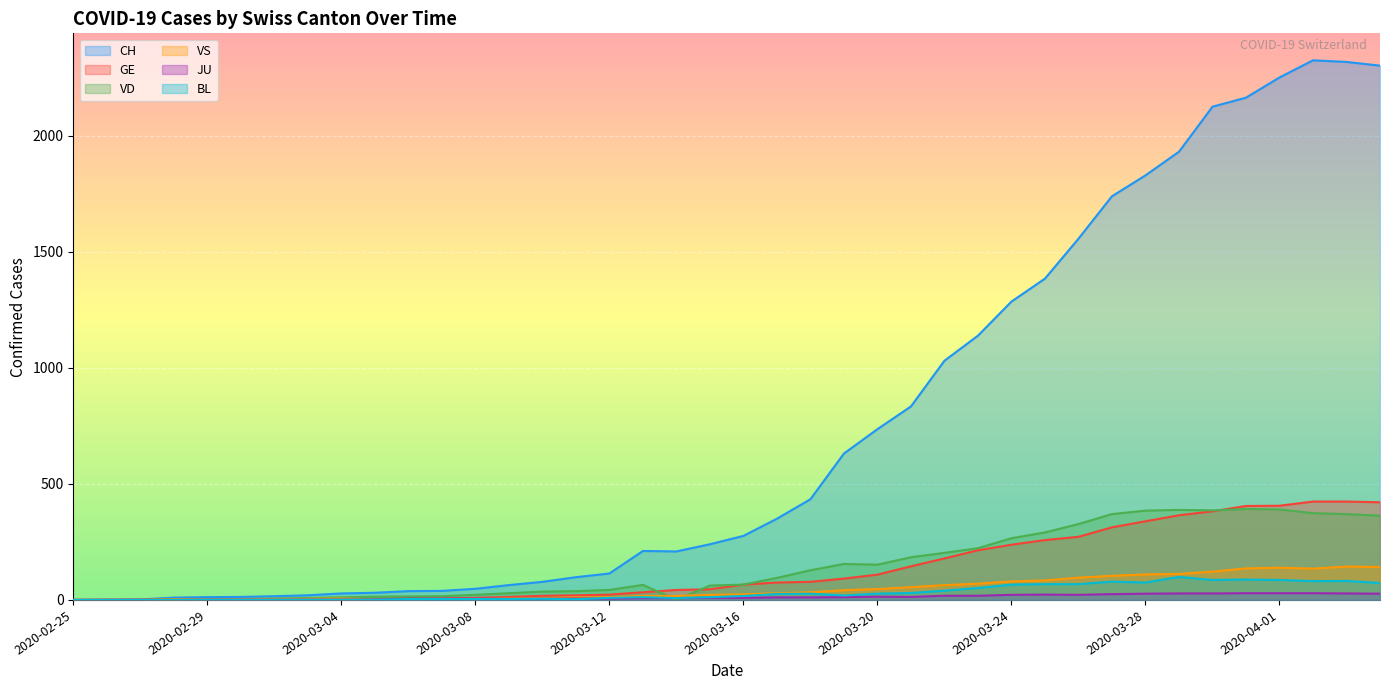

True or false: VS has more than 2 points higher than both neighbors.

True